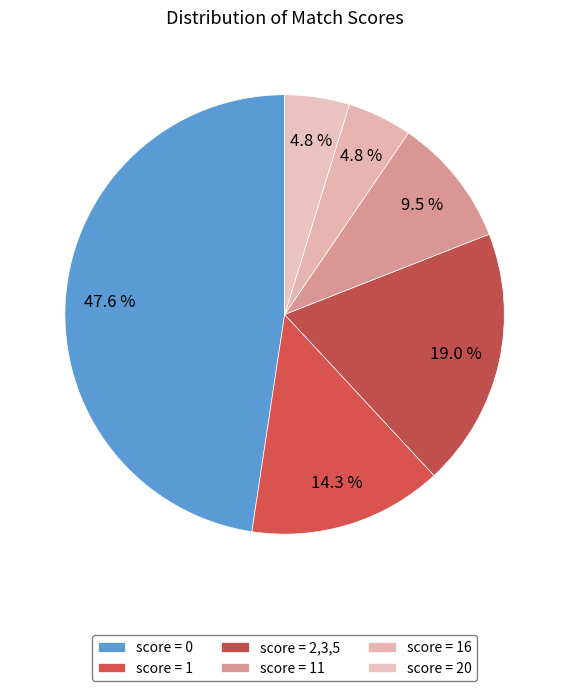

Is there a majority slice in this chart?

No